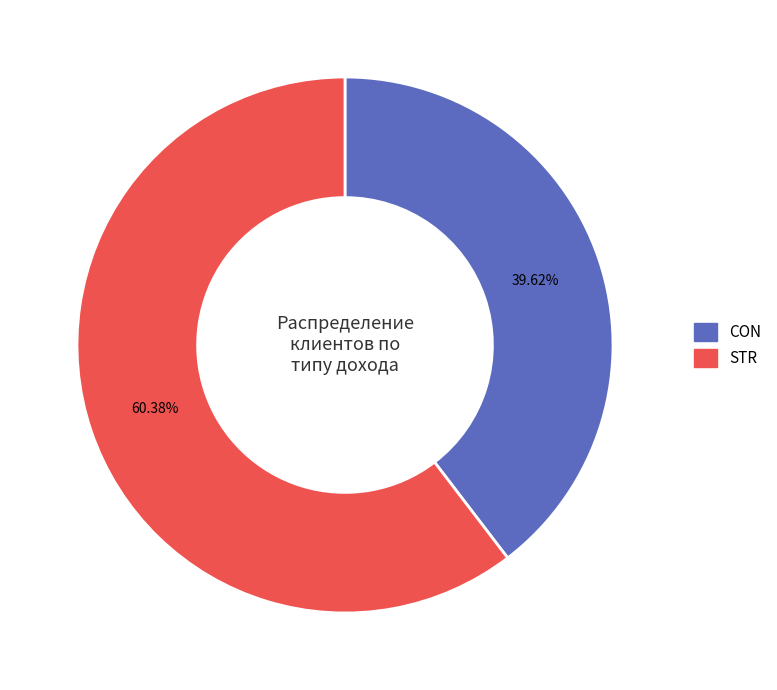

Which category has the biggest portion of the pie?

STR